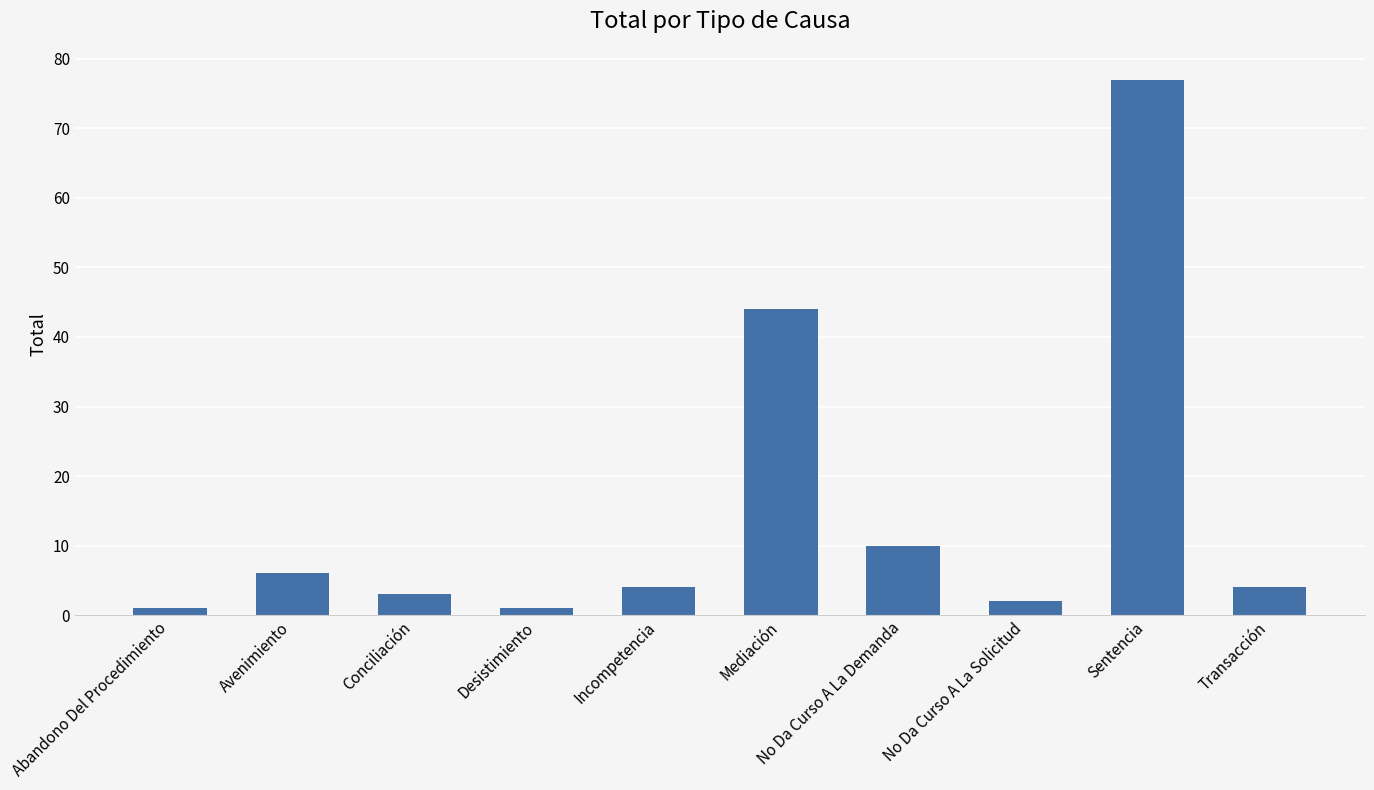

Reading left to right, list all the values displayed in this chart.

Abandono Del Procedimiento=1	Avenimiento=6	Conciliación=3	Desistimiento=1	Incompetencia=4	Mediación=44	No Da Curso A La Demanda=10	No Da Curso A La Solicitud=2	Sentencia=77	Transacción=4